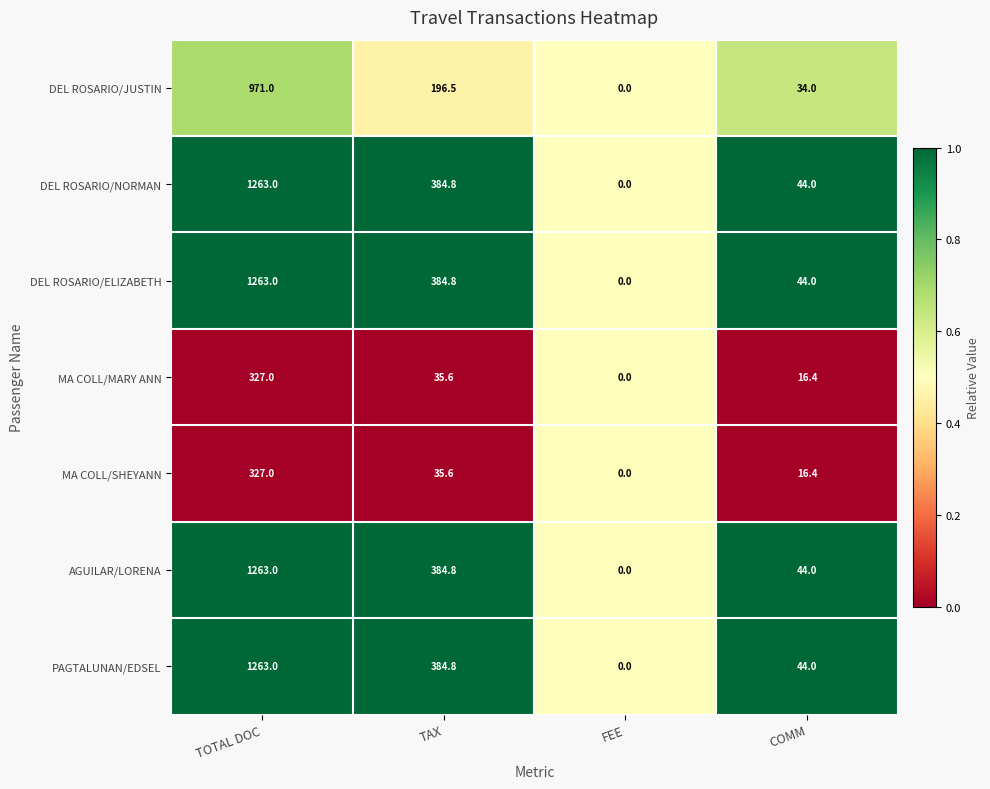

Which label corresponds to the largest value in the chart?

TOTAL DOC